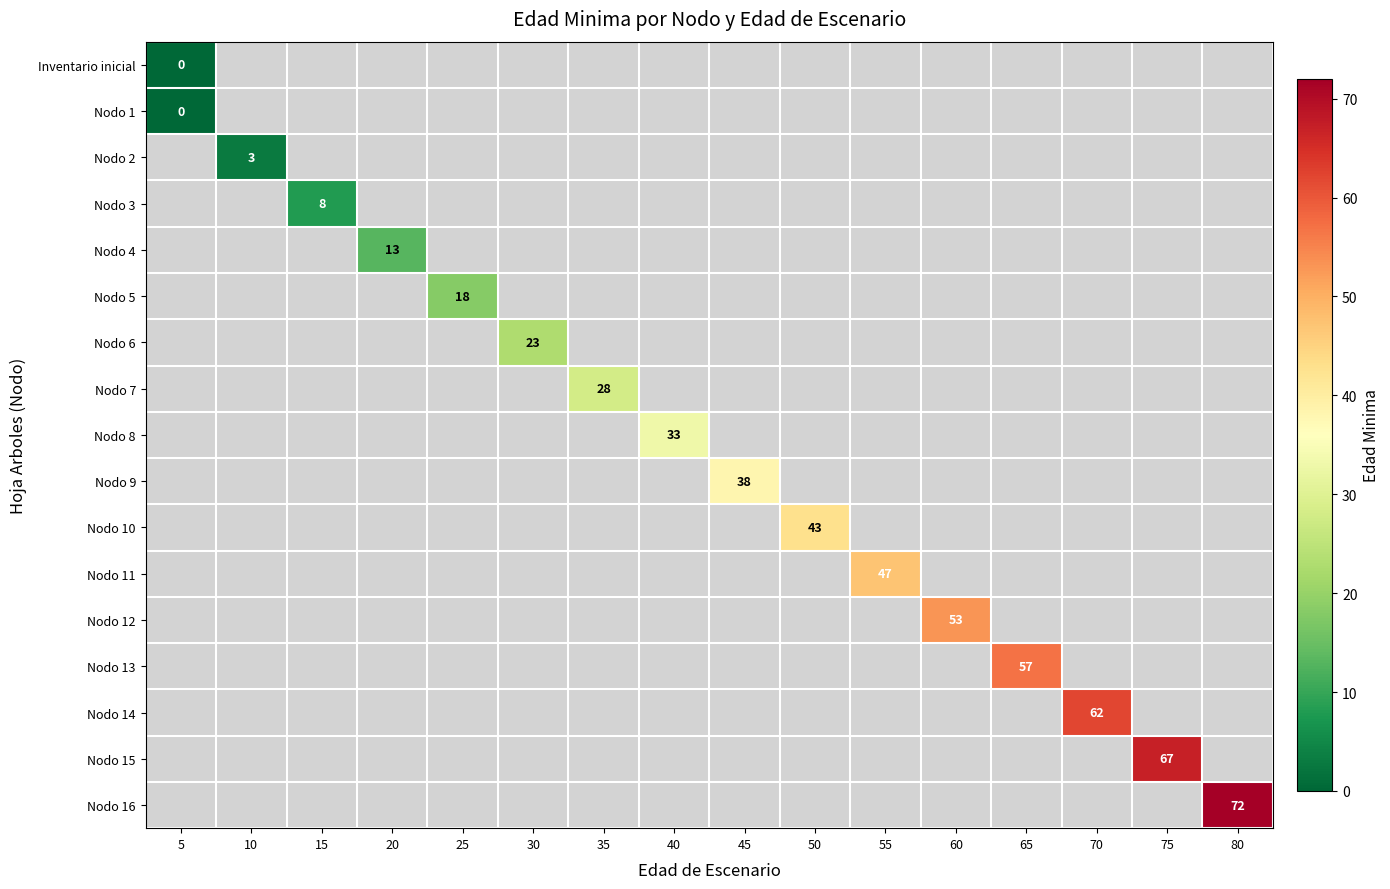

Which series has the largest range (max minus min)?

Nodo 16